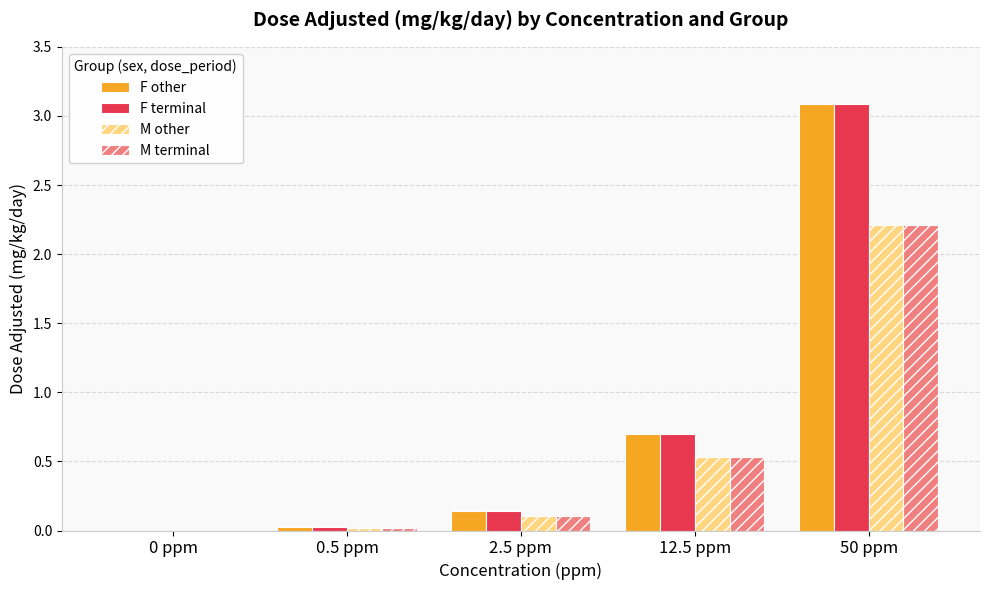

At which label does F other reach its peak?

50 ppm